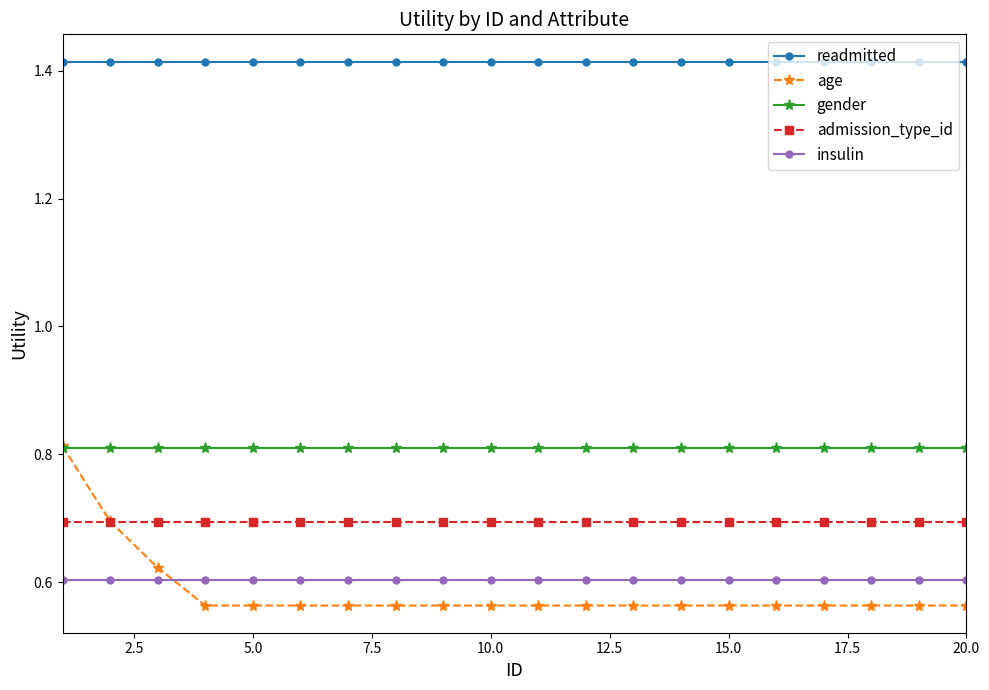

True or false: readmitted and insulin cross at least once.

False